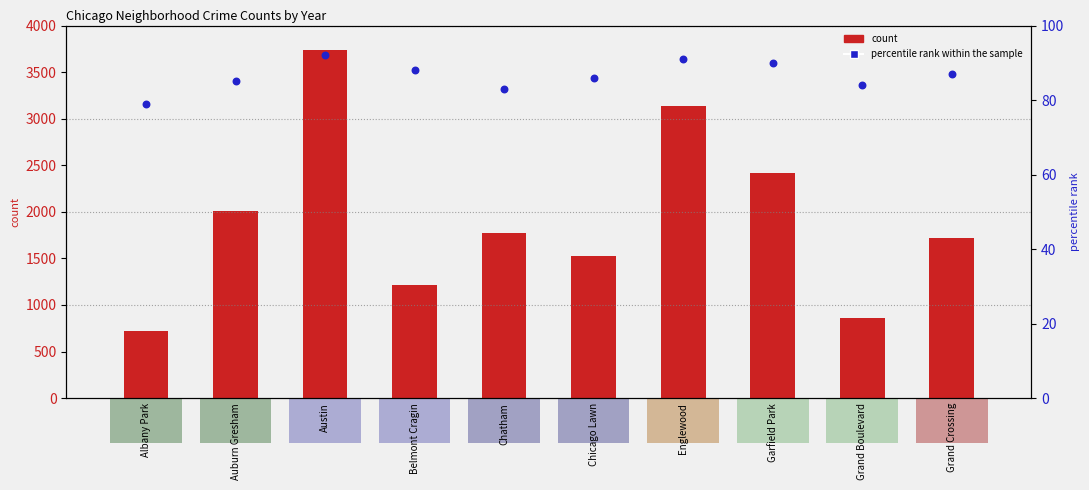

At how many categories does at least one series exceed 3350?

1